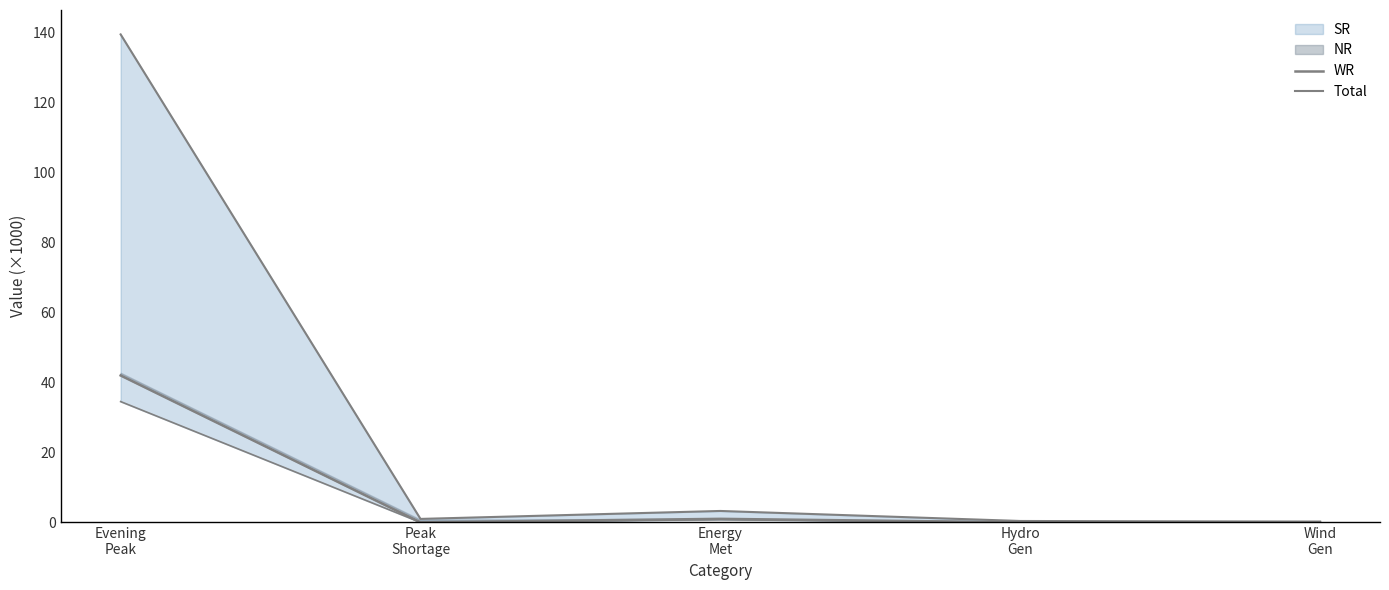

What is the value of the Total point at the 3rd from the left?

3.3